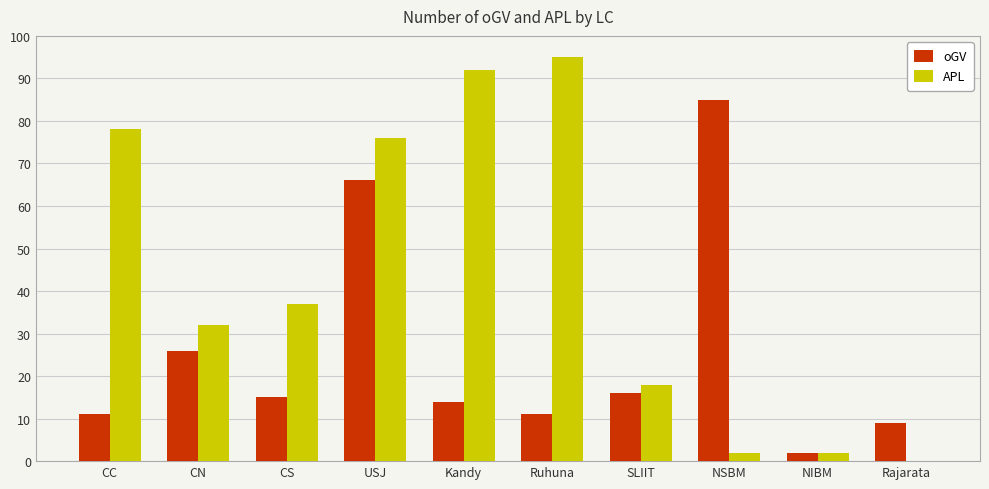

What are all the series names shown in the legend?

oGV, APL